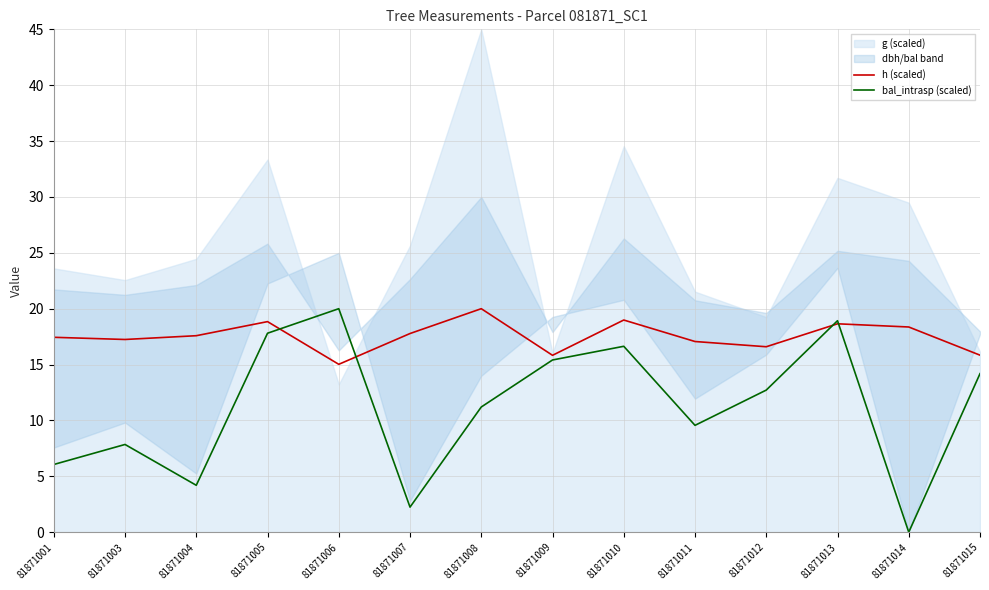

List the labels in order of bal_intrasp (scaled) value, largest first.

81871006, 81871013, 81871005, 81871010, 81871009, 81871015, 81871012, 81871008, 81871011, 81871003, 81871001, 81871004, 81871007, 81871014